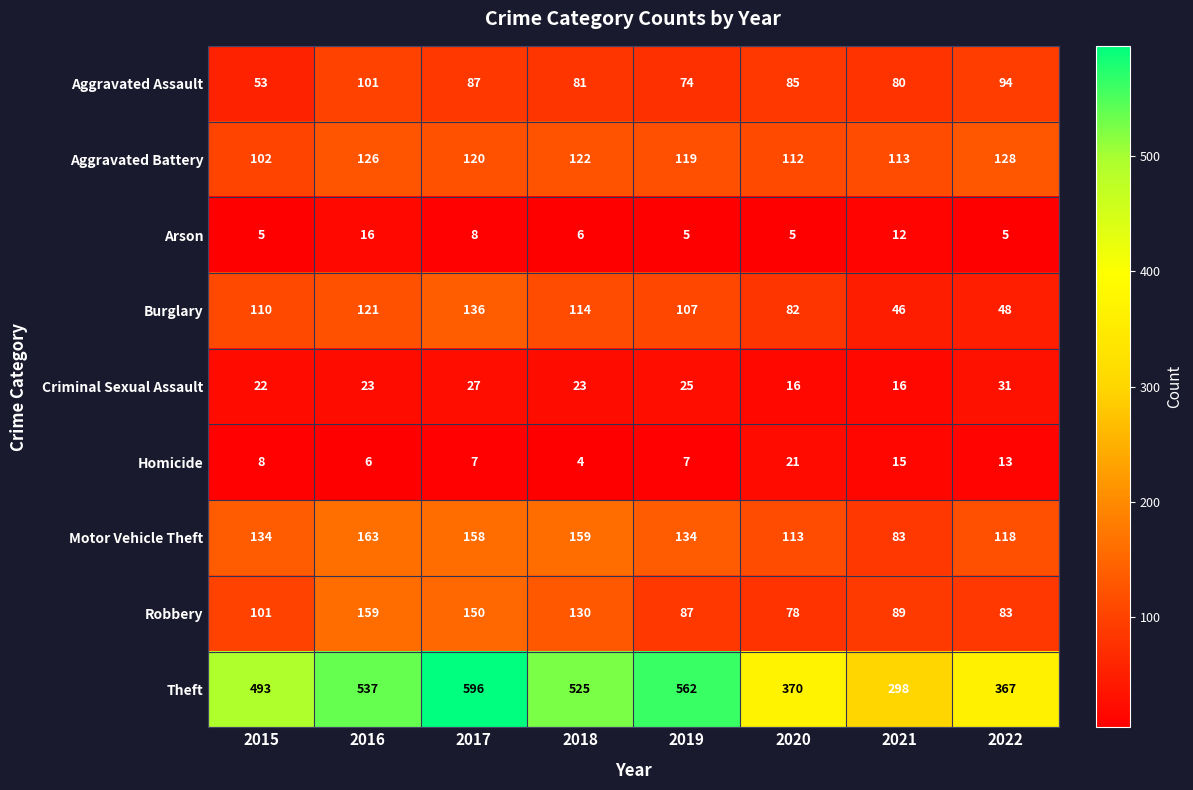

What is the average value of the Arson series?

8